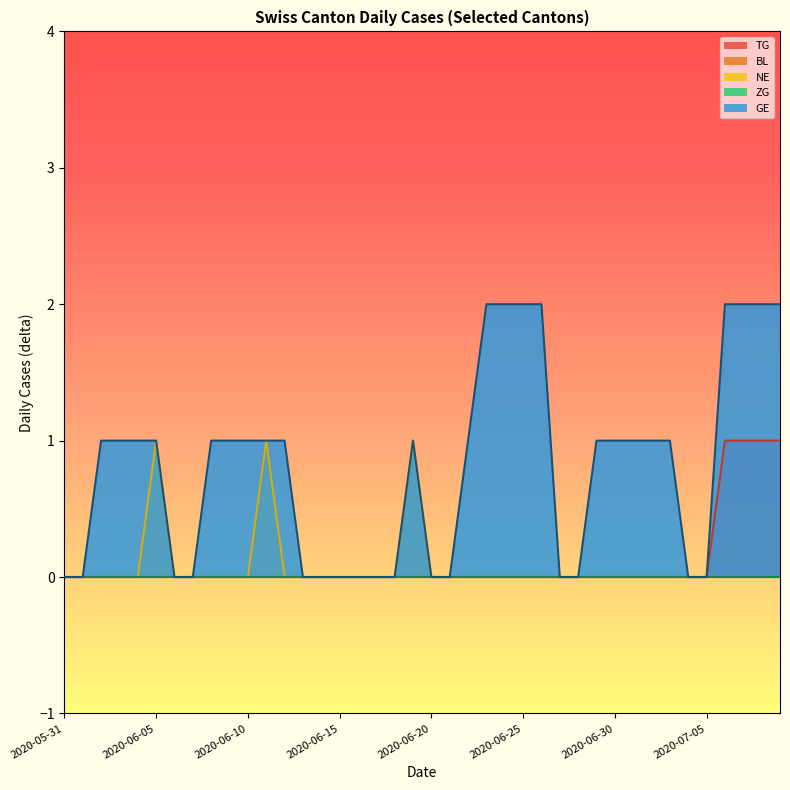

Does the chart display data point markers on the line(s)?

No